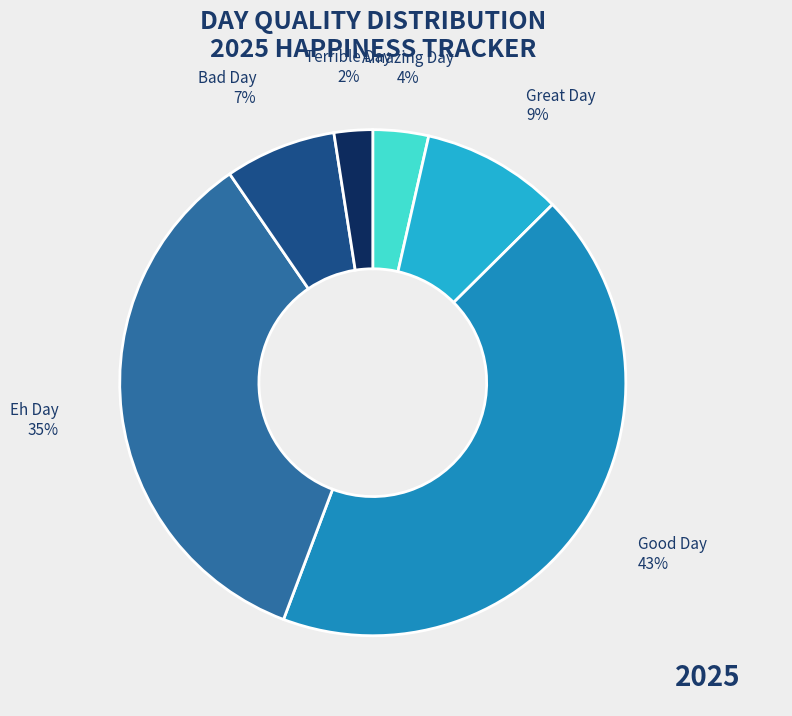

Does any single category account for the majority?

No